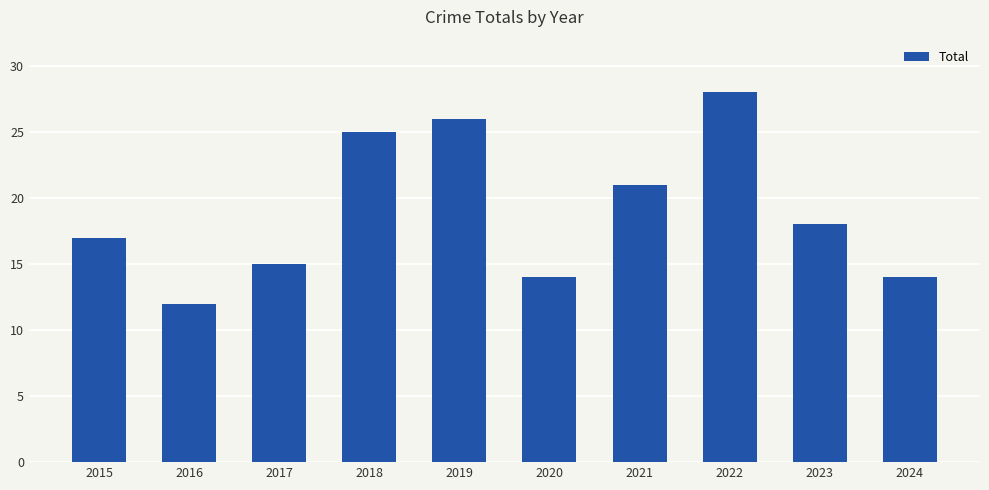

Count the number of categories in the chart.

10